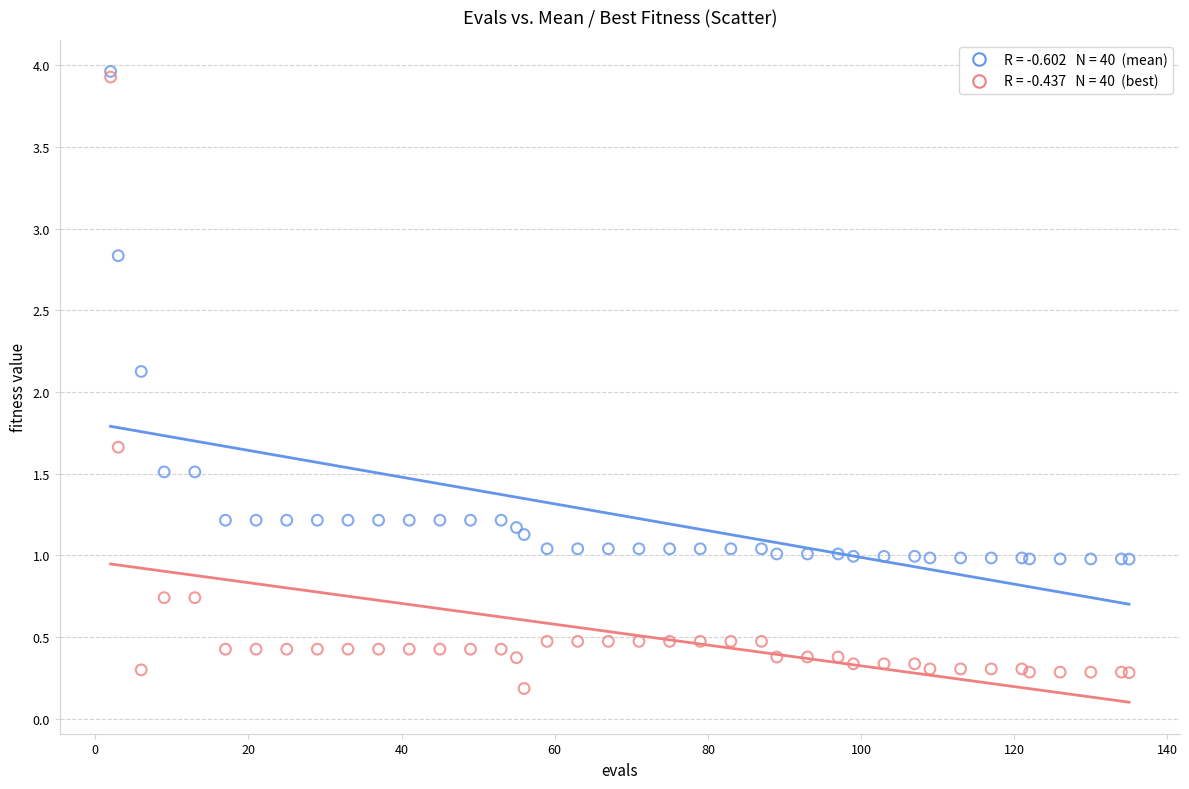

Across all series, what Y value is closest to 2?

2.1